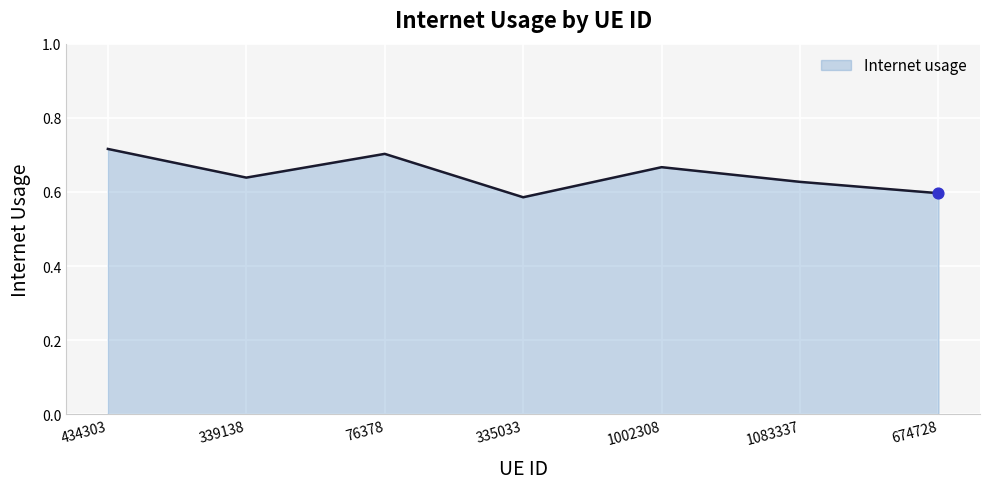

What is the change in value from 339138 to 76378?

+0.1